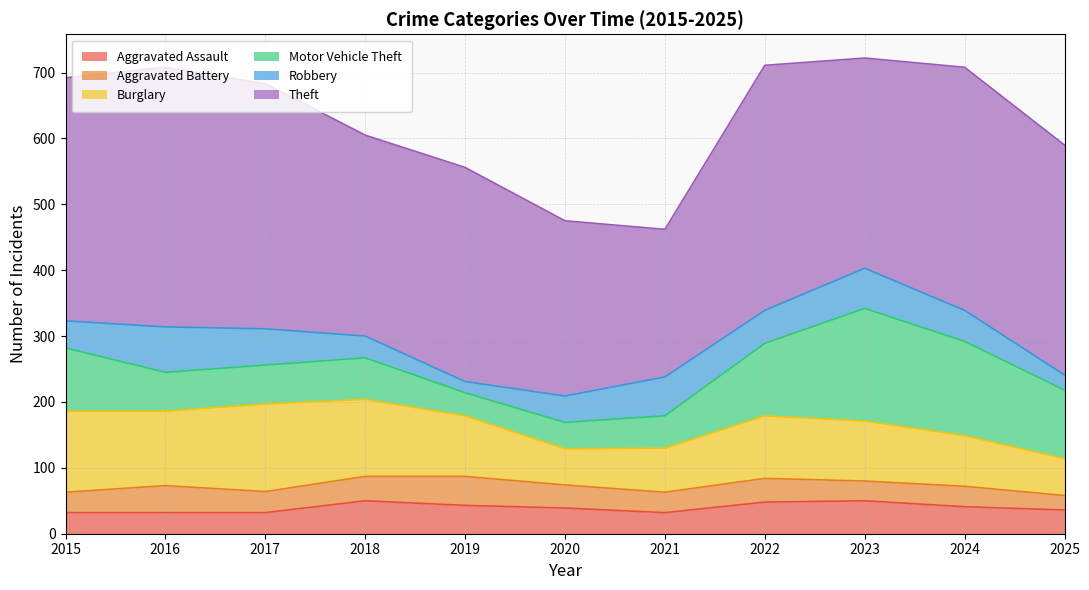

Rank the categories by Theft value from lowest to highest.

2021, 2020, 2018, 2023, 2019, 2025, 2015, 2024, 2017, 2022, 2016